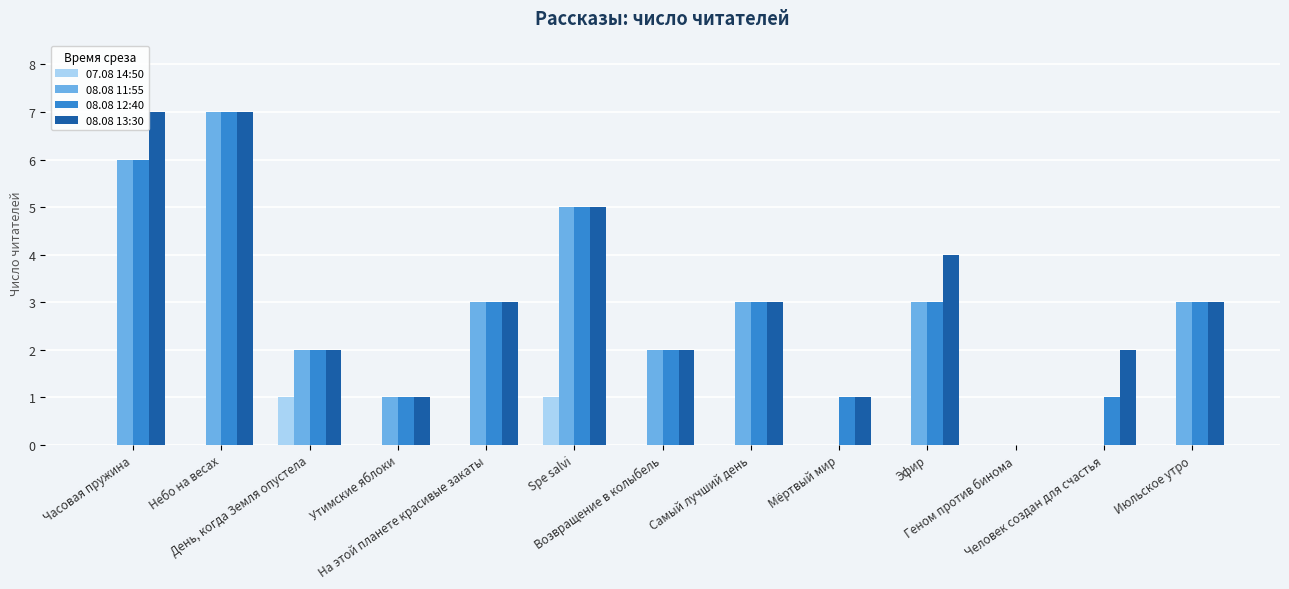

What is the sum of all 08.08 13:30 values?

40